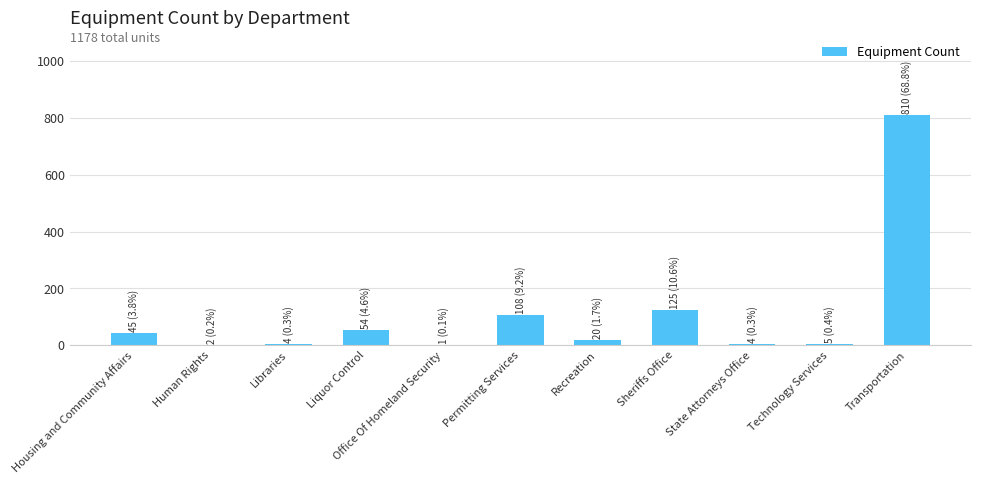

What is the approximate value at Liquor Control?

54